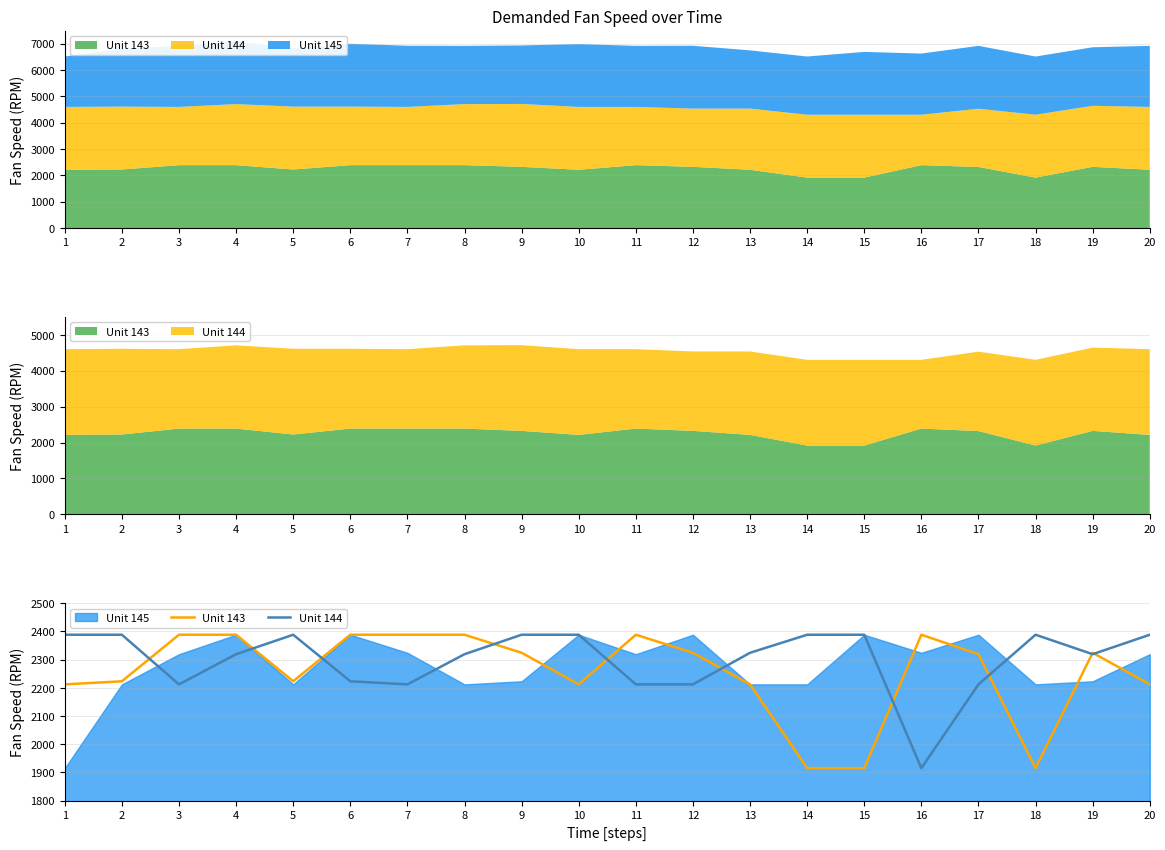

How many interior local valleys does the Unit 143 series have?

3